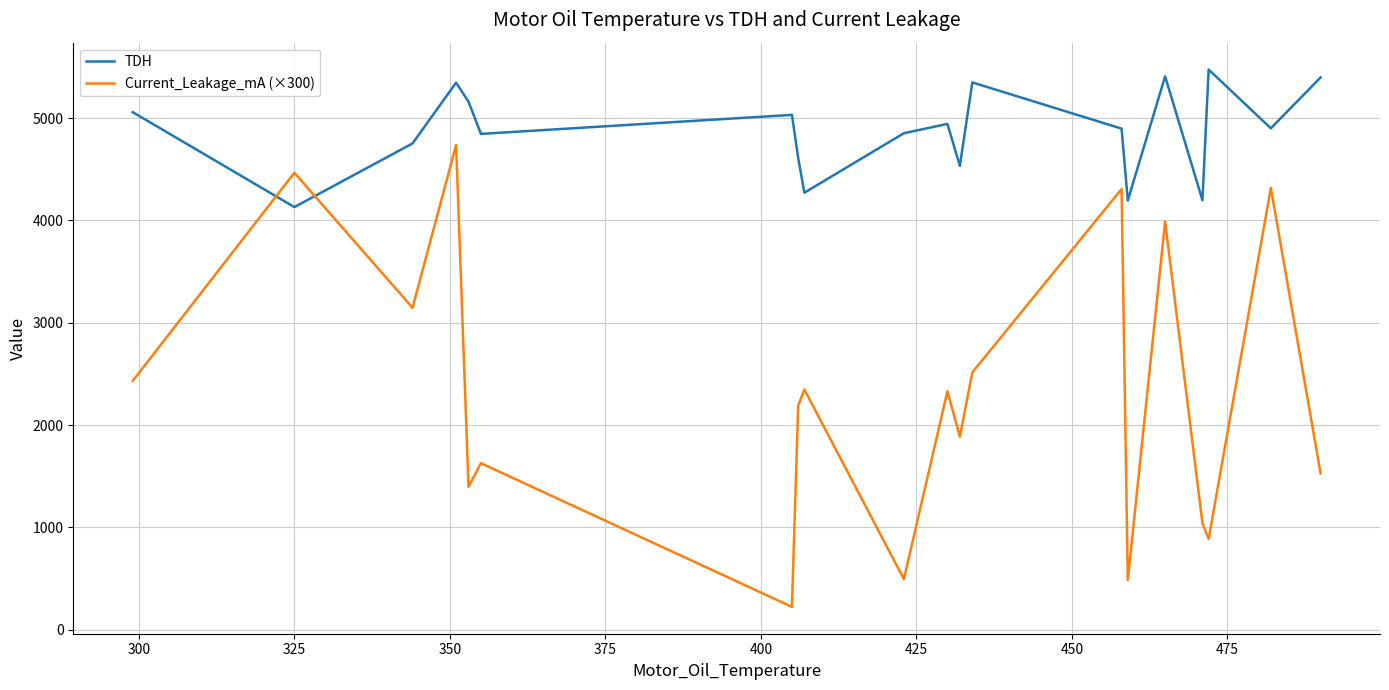

What is the greatest value displayed?

5474.4